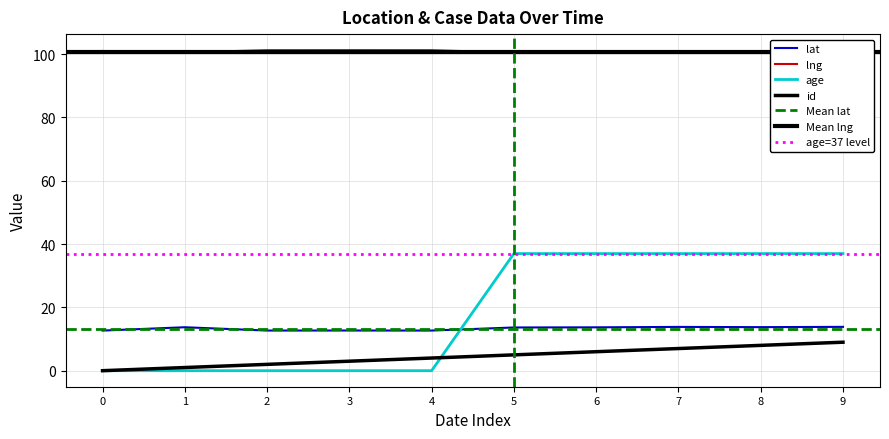

How many lines are shown in the chart?

4